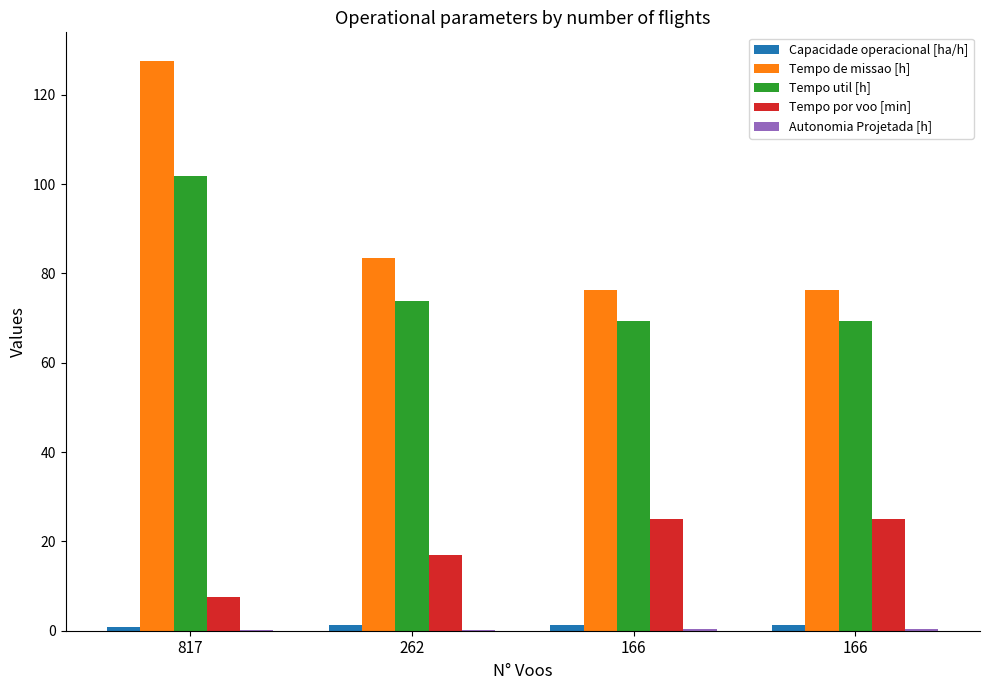

At which label does Capacidade operacional [ha/h] first exceed 1?

262